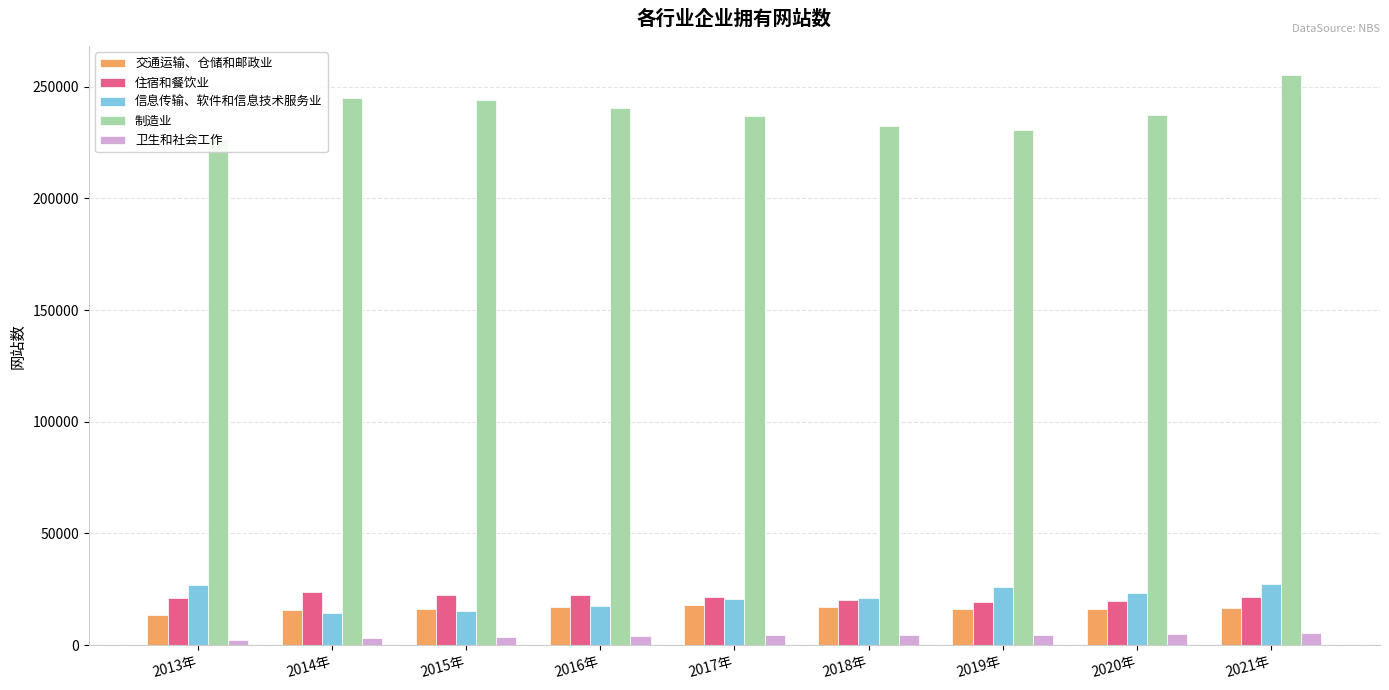

The 卫生和社会工作 series shows 1327 at 2019年. True or false?

False